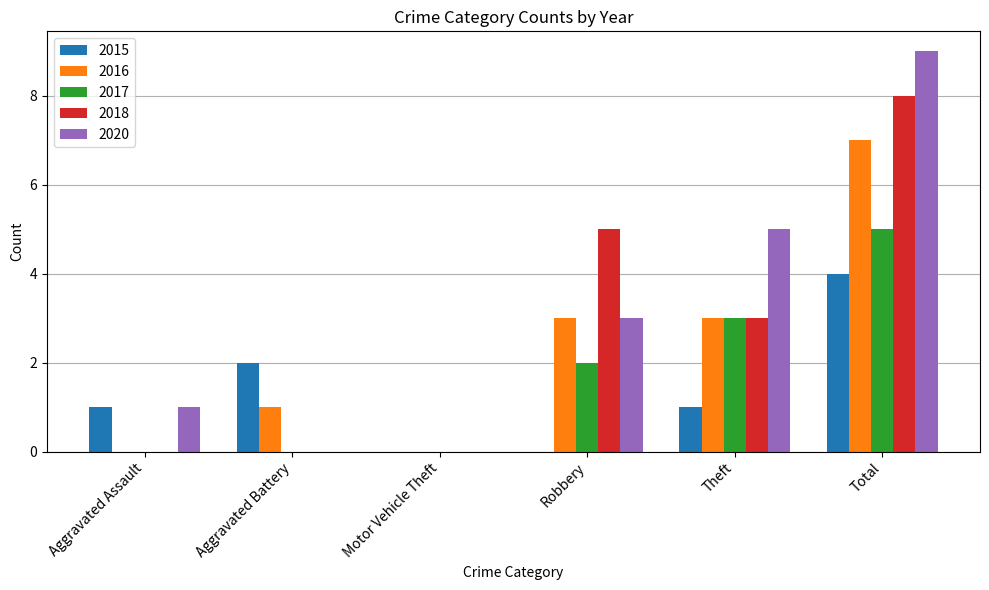

At which label does 2020 reach its peak?

Total